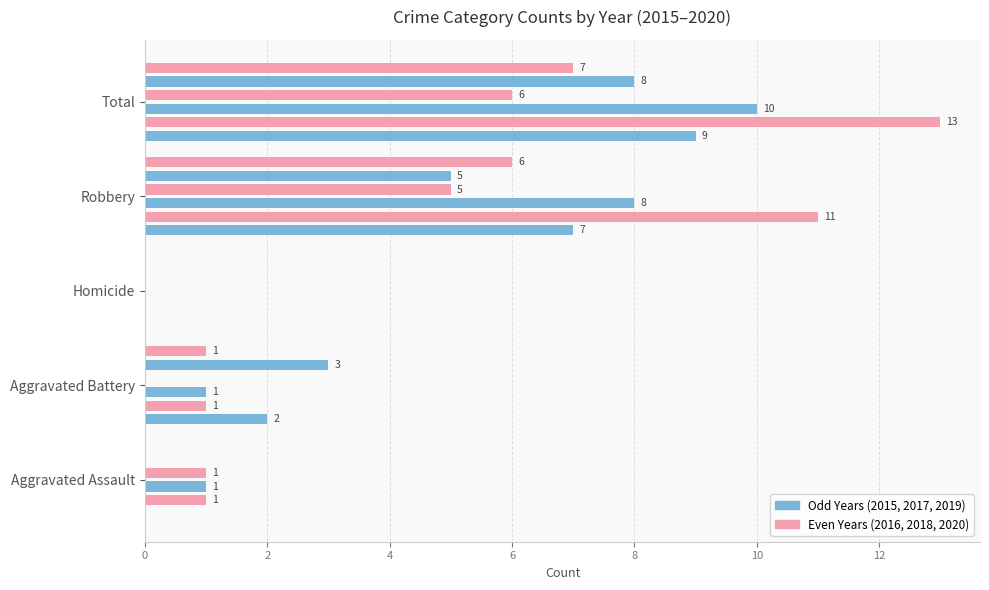

Is the value of 2017 at Aggravated Battery greater than the value of 2019 at Aggravated Assault?

Yes